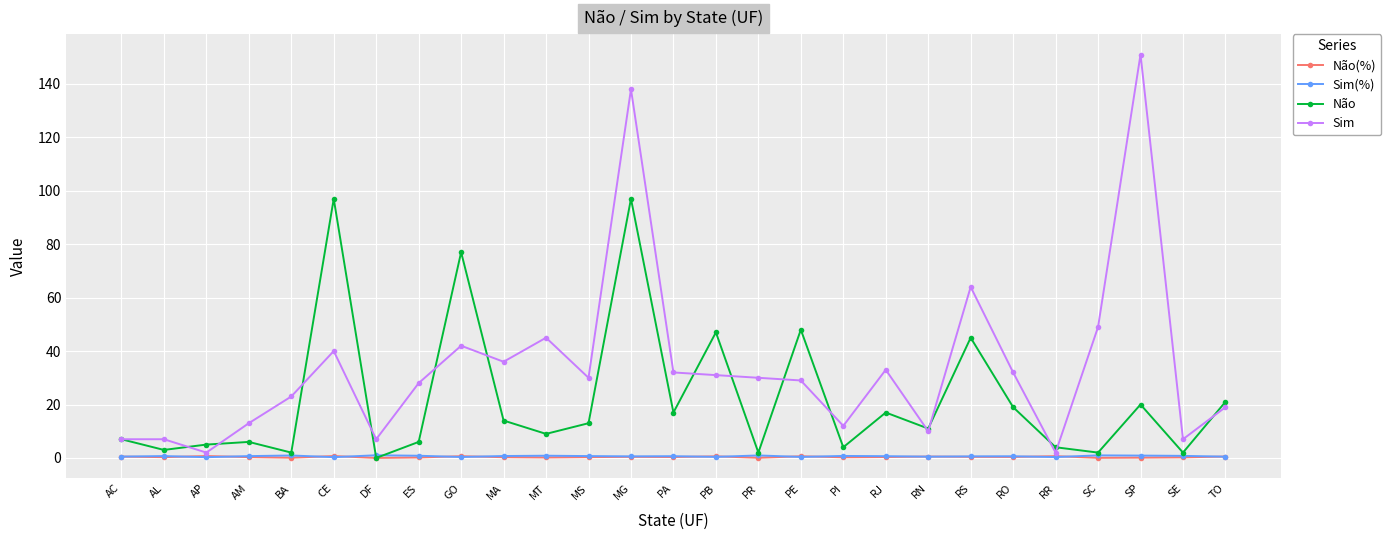

Is it true that Não equals 7.0 at AC?

True